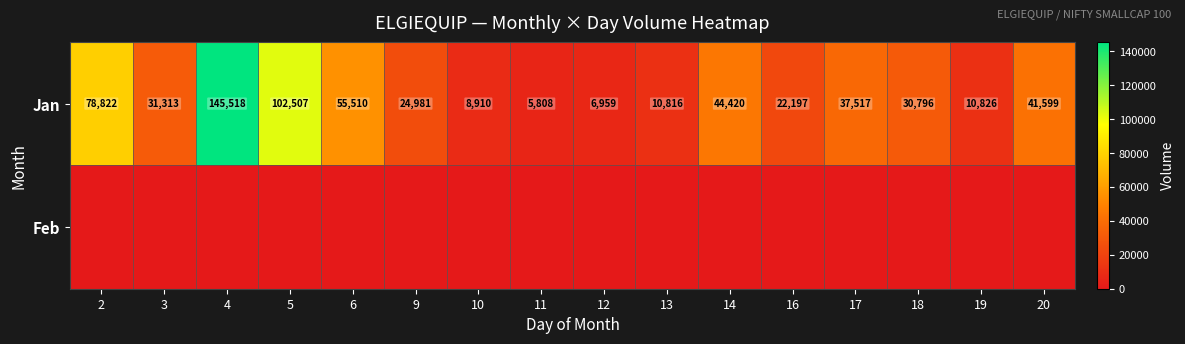

What is the difference between the second highest and minimum values in the Jan series?

96699